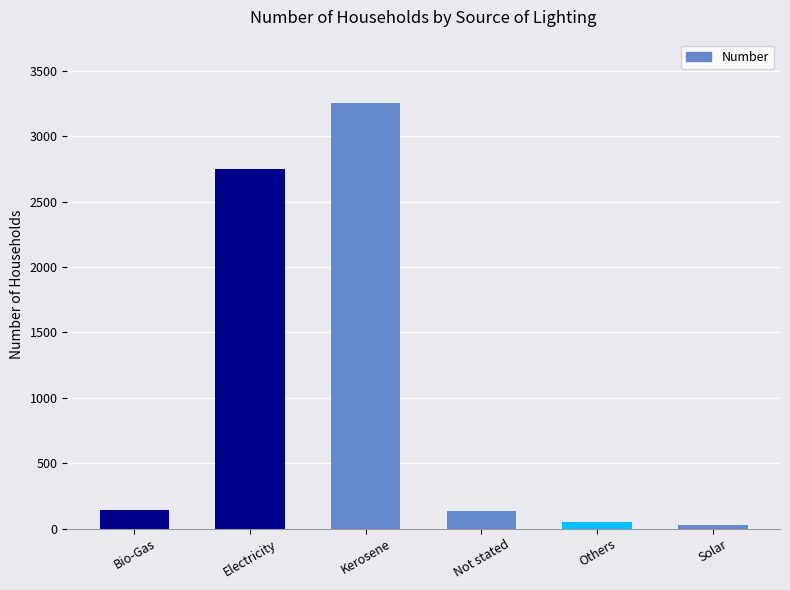

What is the ratio of the value at Solar to the value at Not stated?

0.2